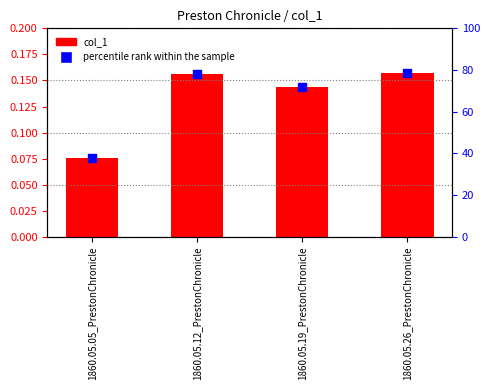

At which category is the sum across all series the highest?

1860.05.26_PrestonChronicle